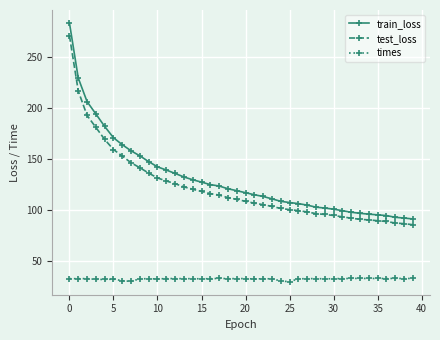

True or false: test_loss and times cross at least once.

False